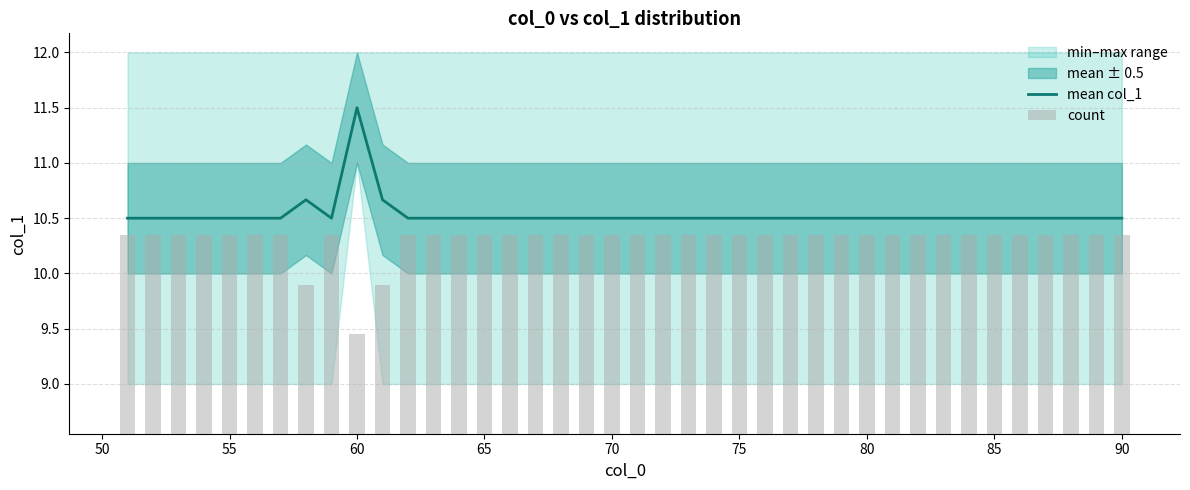

Reading right to left, list all the values displayed in this chart.

mean col_1: 10.5	10.5	10.5	10.5	10.5	10.5	10.5	10.5	10.5	10.5	10.5	10.5	10.5	10.5	10.5	10.5	10.5	10.5	10.5	10.5	10.5	10.5	10.5	10.5	10.5	10.5	10.5	10.5	10.5	10.7	11.5	10.5	10.7	10.5	10.5	10.5	10.5	10.5	10.5	10.5
count: 1.8	1.8	1.8	1.8	1.8	1.8	1.8	1.8	1.8	1.8	1.8	1.8	1.8	1.8	1.8	1.8	1.8	1.8	1.8	1.8	1.8	1.8	1.8	1.8	1.8	1.8	1.8	1.8	1.8	1.3	0.9	1.8	1.3	1.8	1.8	1.8	1.8	1.8	1.8	1.8